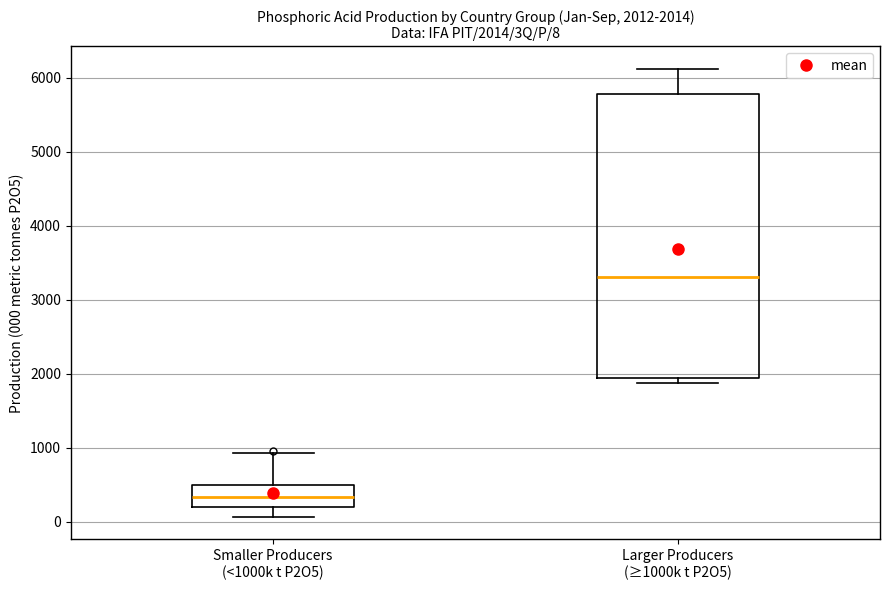

Which box is the tallest, from its lower edge to its upper edge?

Larger Producers (≥1000k t P2O5)